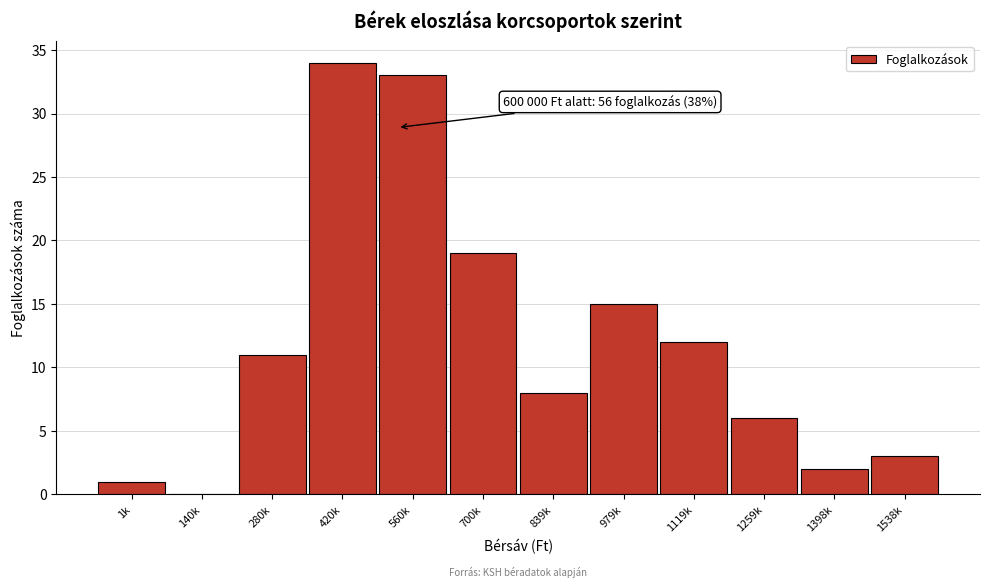

Reading left to right, what are all the values shown in this chart?

1k=1	140k=0	280k=11	420k=34	560k=33	700k=19	839k=8	979k=15	1119k=12	1259k=6	1398k=2	1538k=3